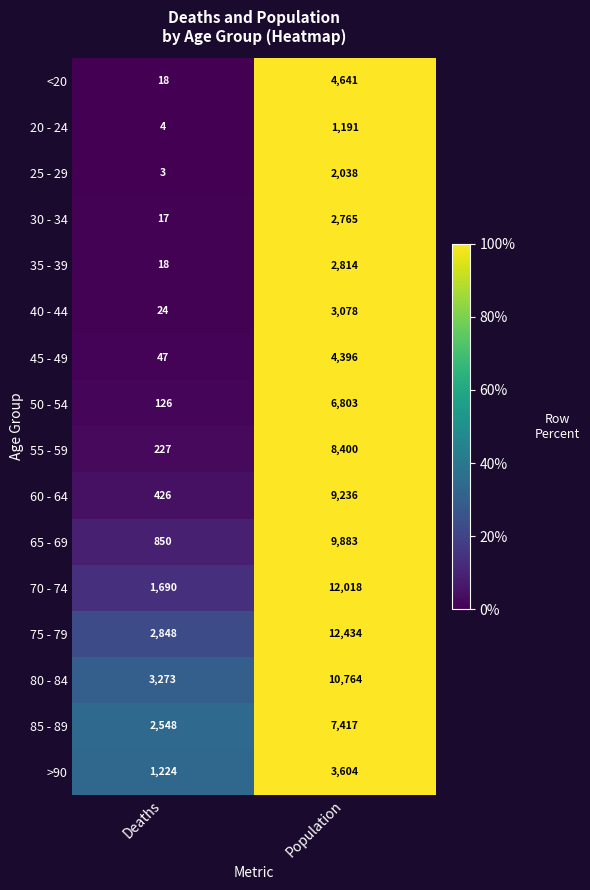

List the series in order of their peak value, lowest first.

20 - 24, 25 - 29, 30 - 34, 35 - 39, 40 - 44, >90, 45 - 49, <20, 50 - 54, 85 - 89, 55 - 59, 60 - 64, 65 - 69, 80 - 84, 70 - 74, 75 - 79